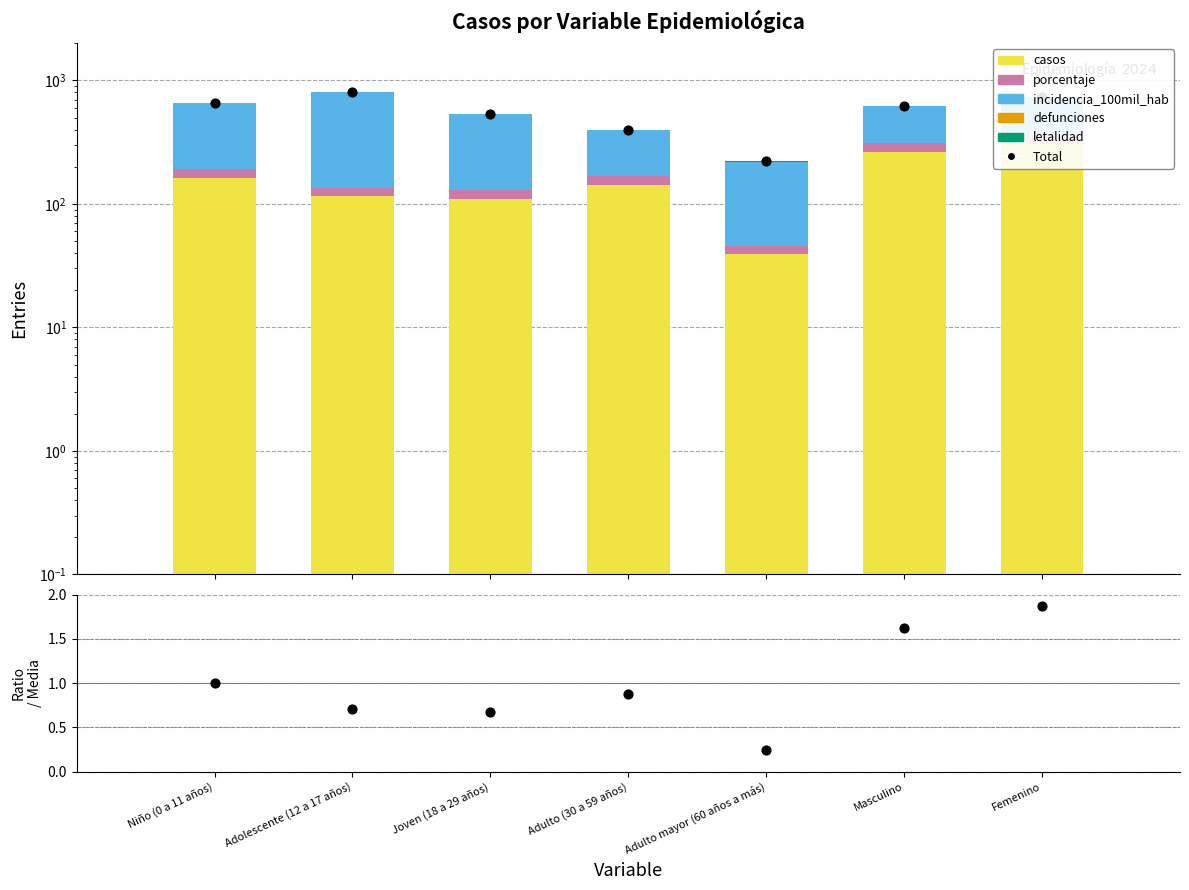

Is the value of letalidad at Masculino greater than the value of incidencia_100mil_hab at Niño (0 a 11 años)?

No